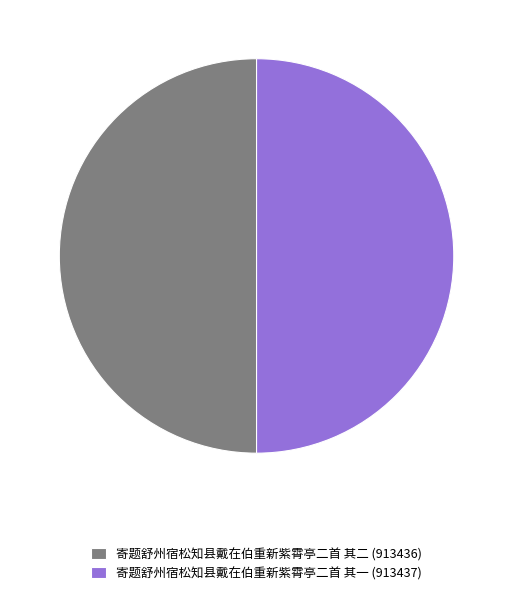

Is the sum of 寄题舒州宿松知县戴在伯重新紫霄亭二首 其一 (913437) and 寄题舒州宿松知县戴在伯重新紫霄亭二首 其二 (913436) greater than half?

Yes